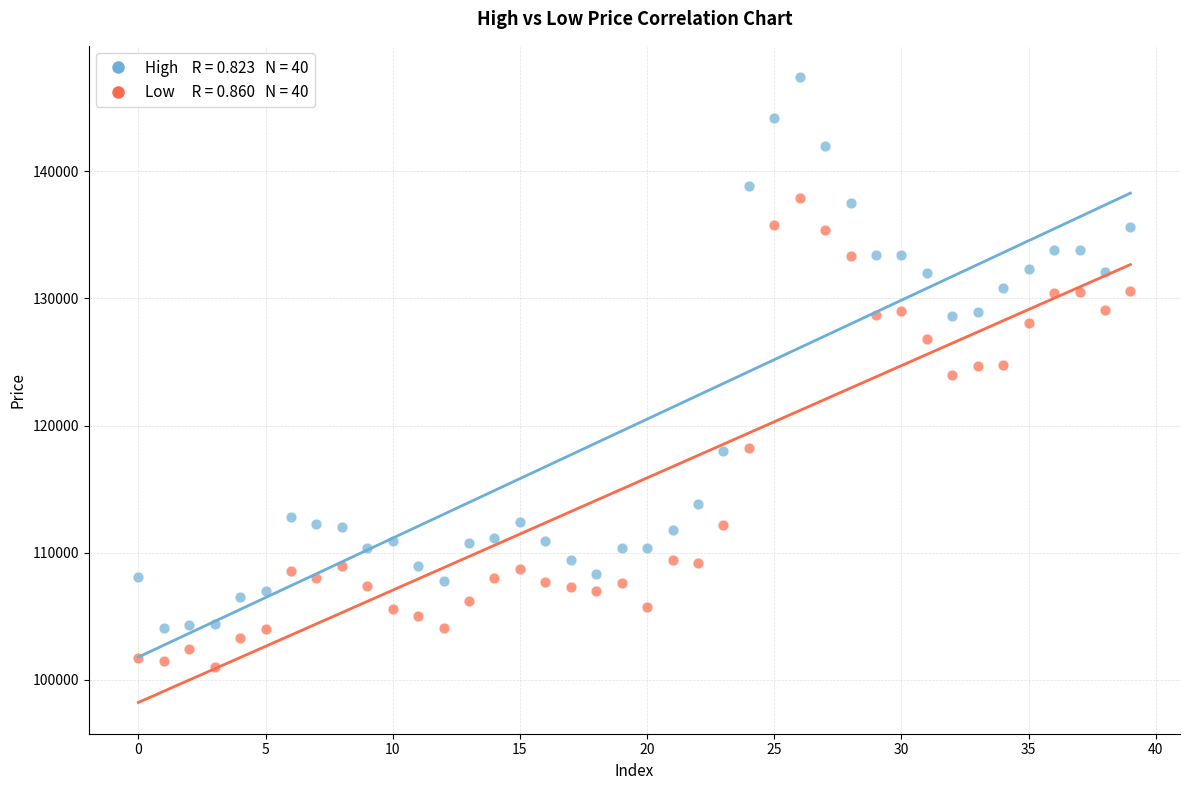

Across all data points, what is the range of Y values (max minus min)?

46400